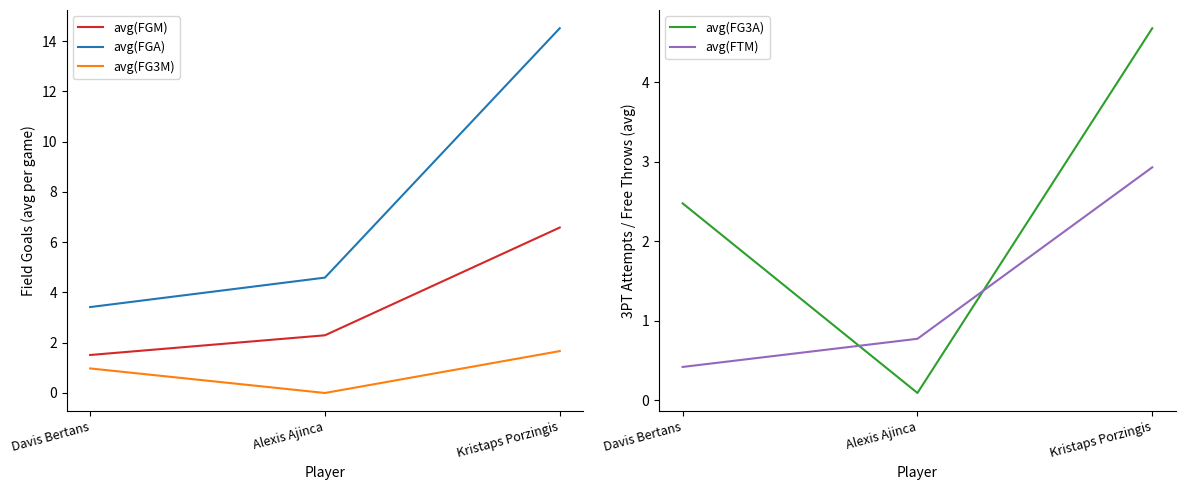

What is the spread (max minus min) of values at Alexis Ajinca?

4.6